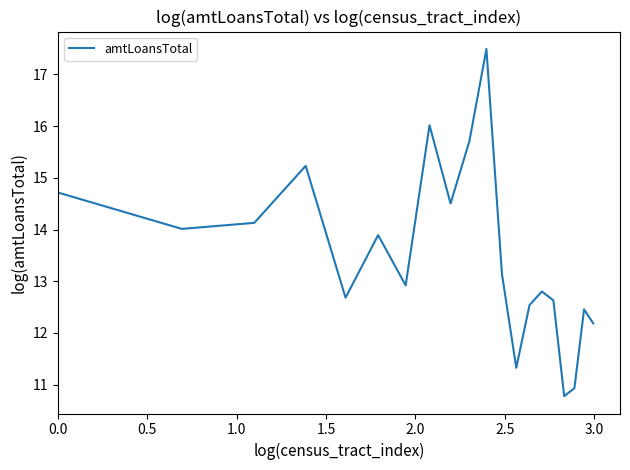

What is the smallest value displayed?

10.8